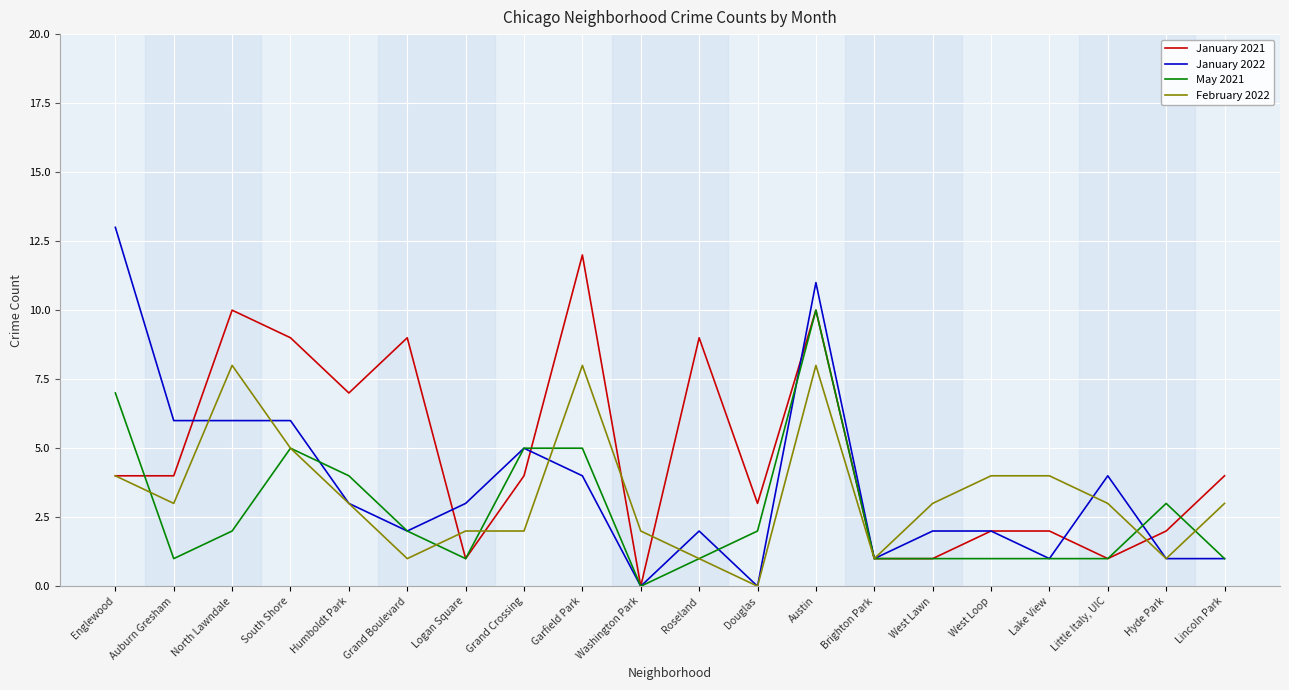

What position from the left is North Lawndale?

3